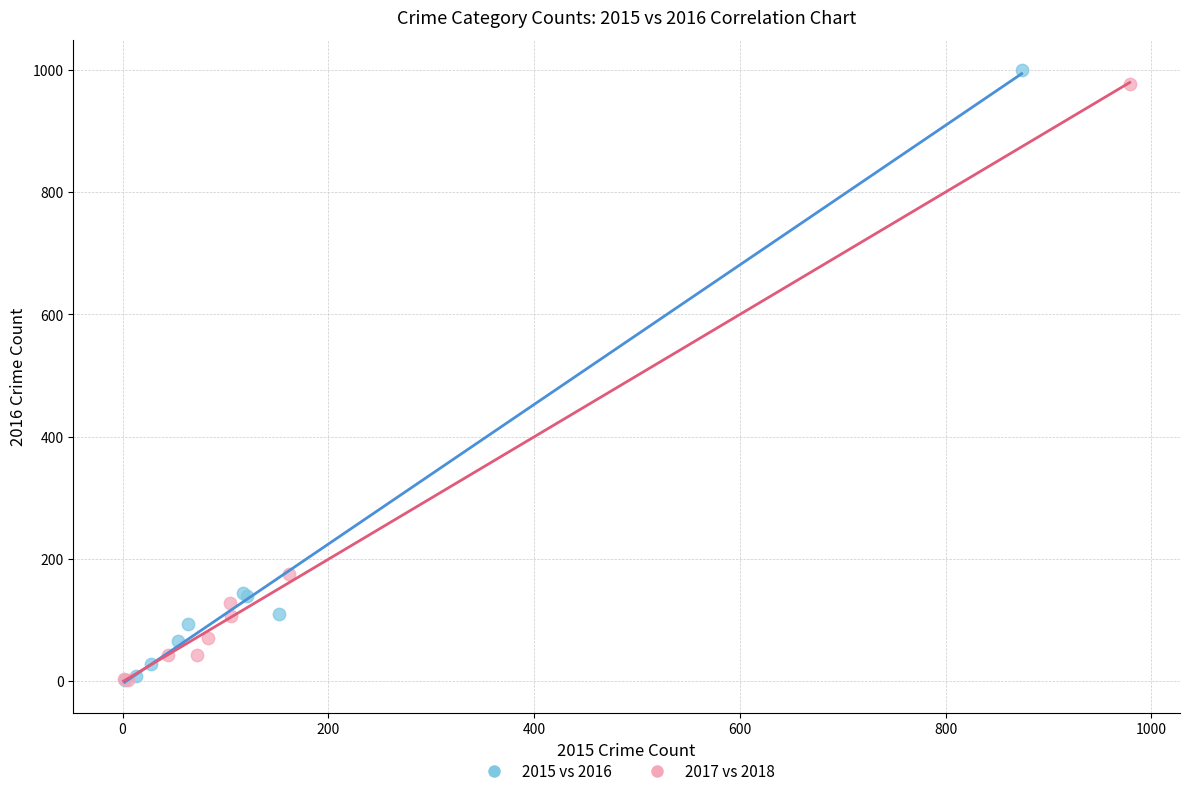

What are all the series names shown in the legend?

2015 vs 2016, 2017 vs 2018